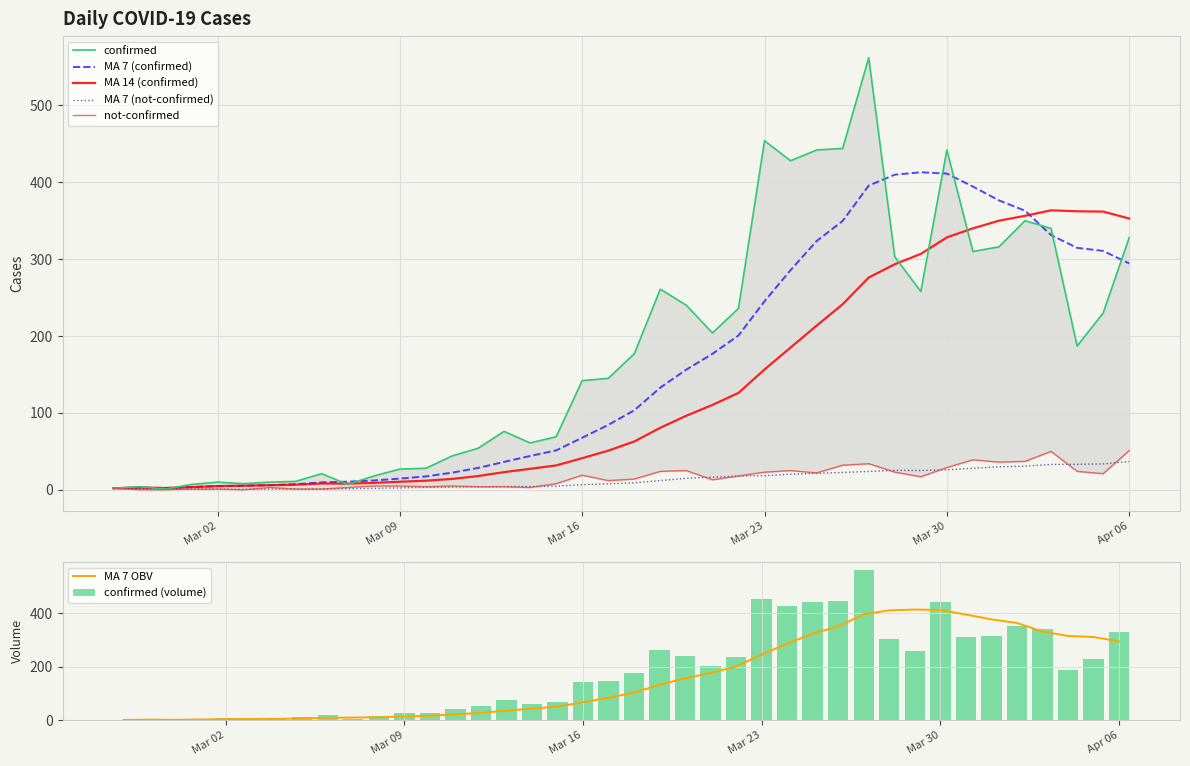

What is the highest value of the MA 14 (confirmed) series?

363.5